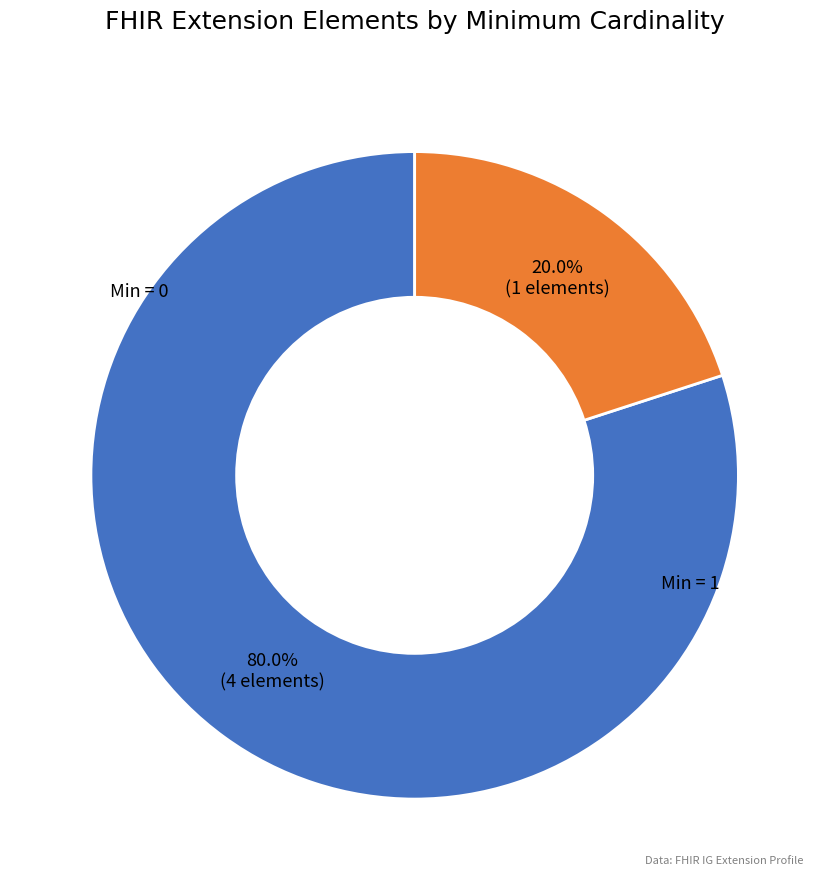

How many segments does this pie chart have?

2